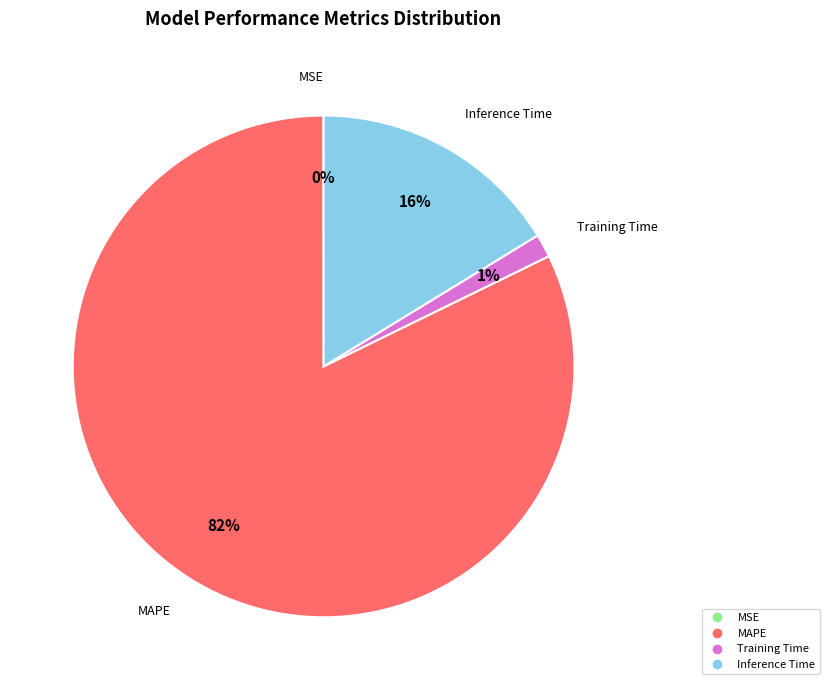

Does any single category account for the majority?

Yes